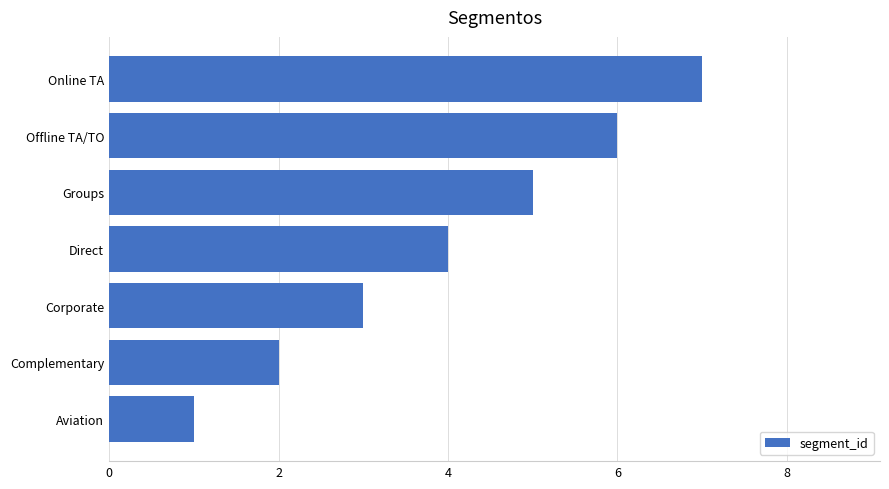

Between Online TA and Offline TA/TO, which is larger?

Online TA